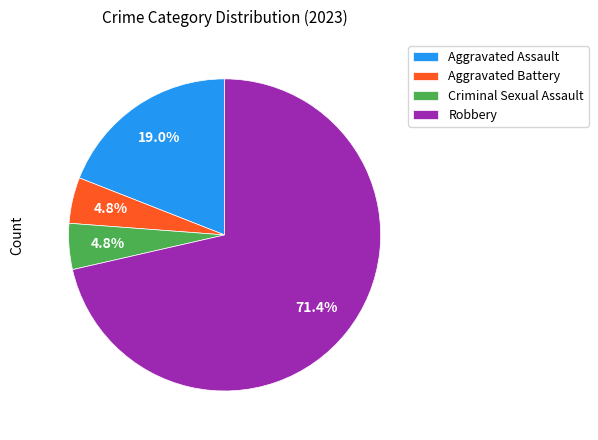

What percentage is the Aggravated Assault slice, to the nearest percent?

19%